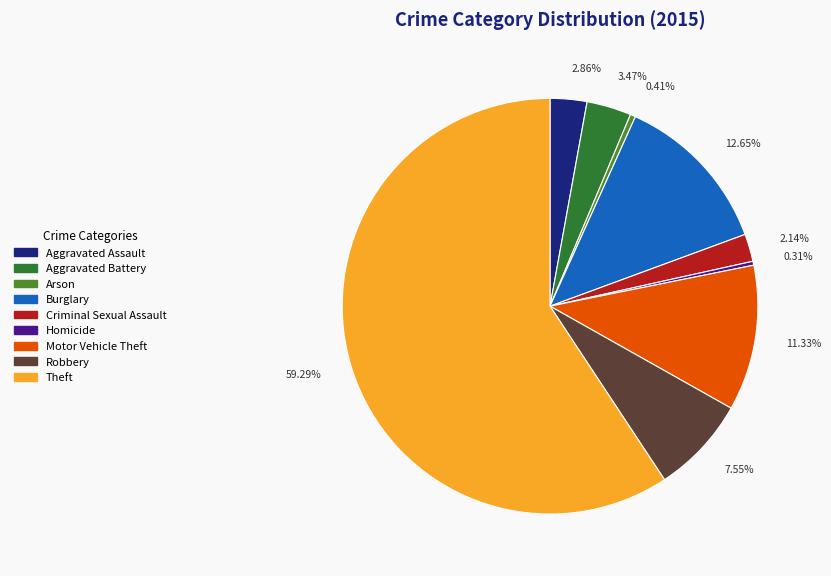

Approximately how many times larger is the value at Motor Vehicle Theft compared to Robbery?

1.5